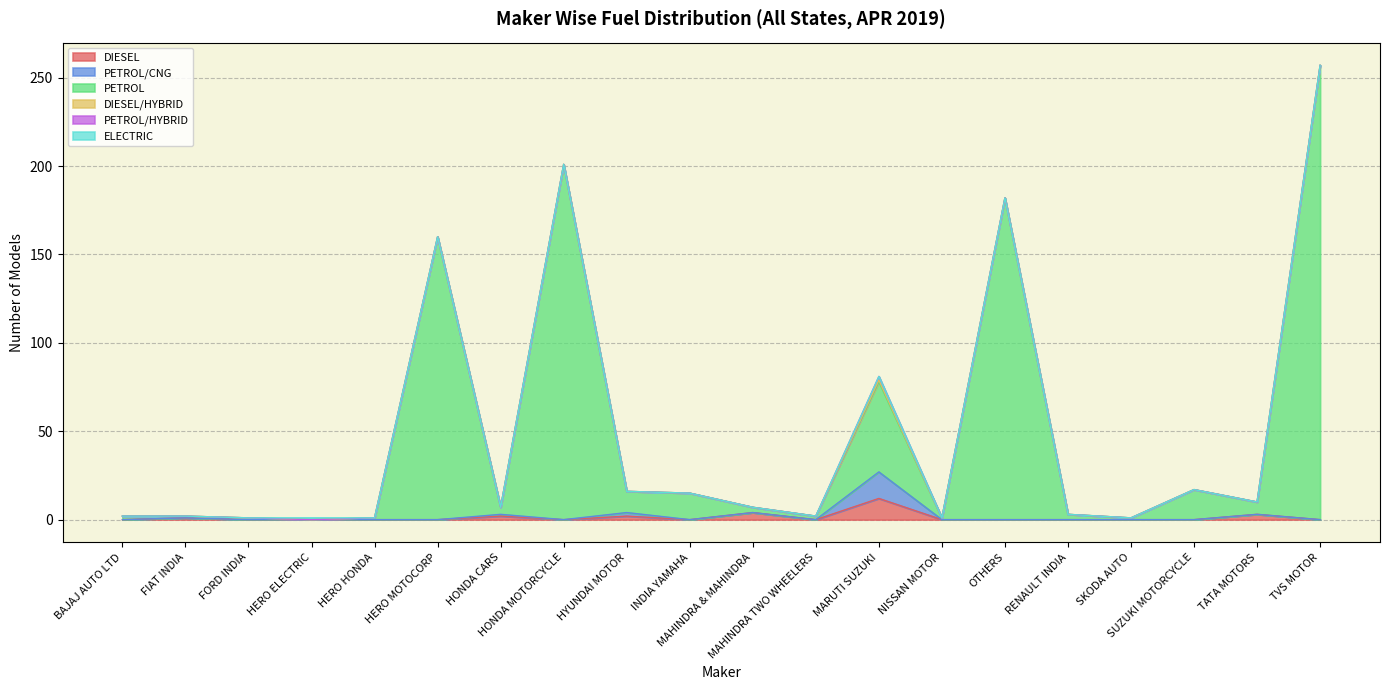

True or false: DIESEL and PETROL/CNG intersect in this chart.

False